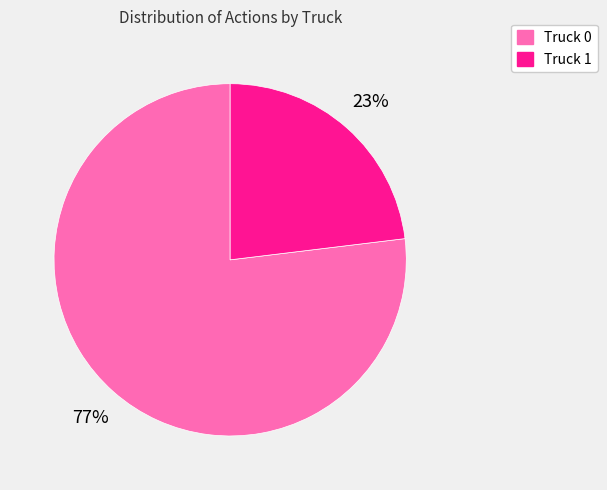

True or false: Truck 1 accounts for 32% of the total.

False